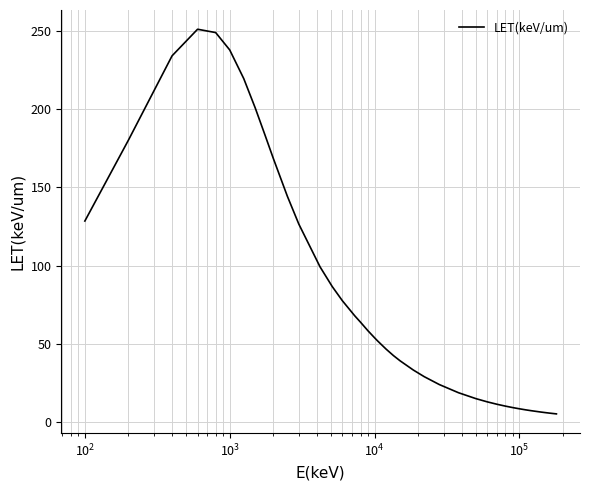

What is the greatest value displayed?

251.1